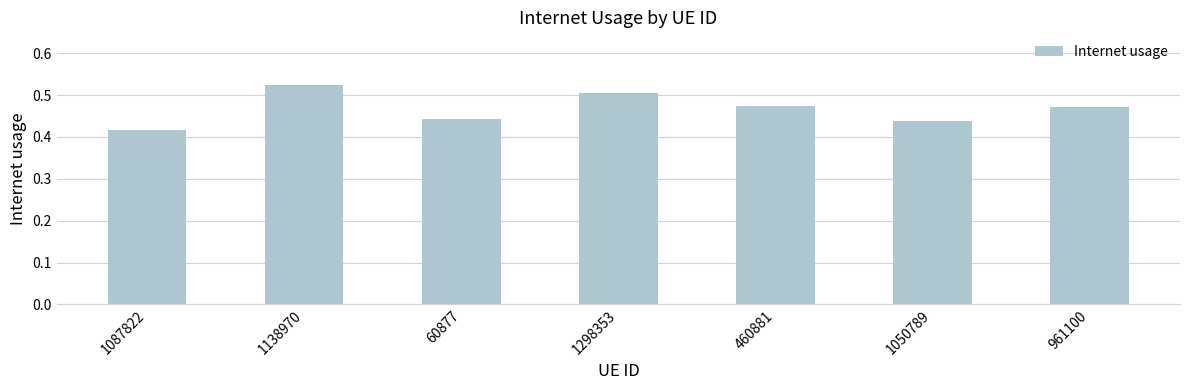

Between 1087822 and 60877, which is larger?

60877